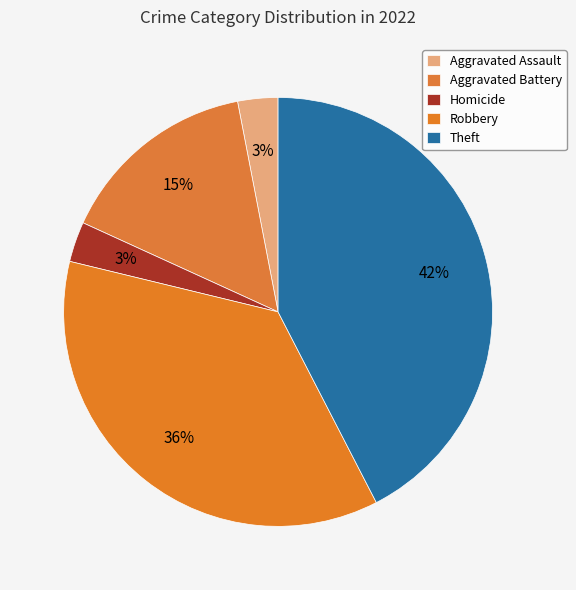

How many segments does this pie chart have?

5